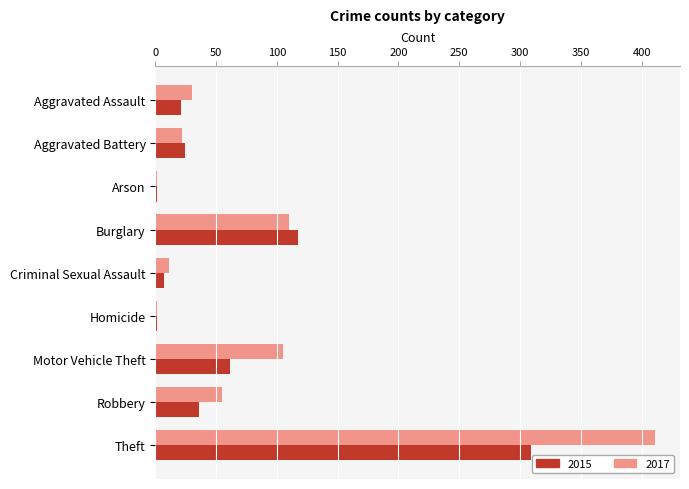

What is the highest value of the 2015 series?

309